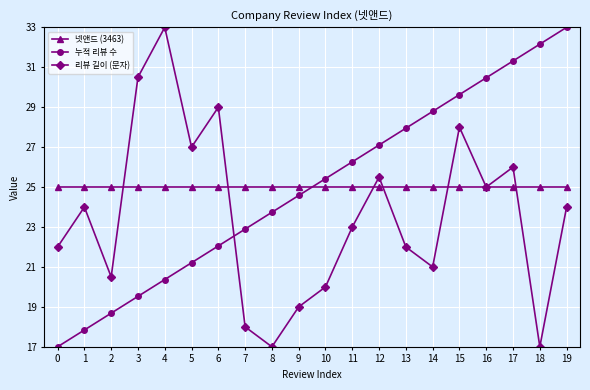

Where do 넷앤드 (3463) and 리뷰 길이 (문자) first cross each other?

2 and 3